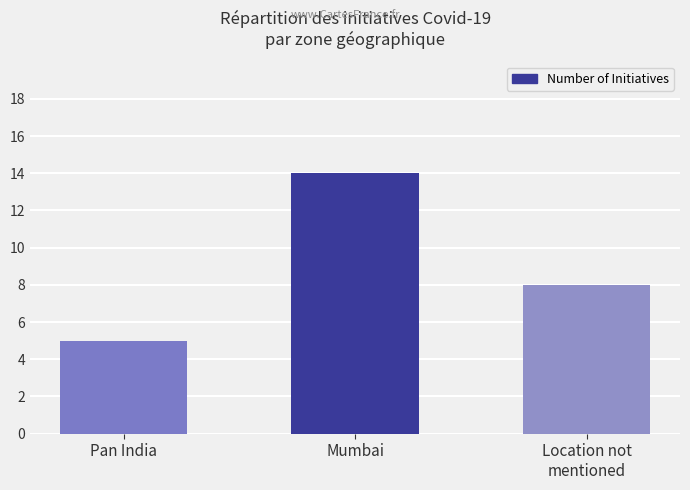

At which category does the chart reach its peak across all series?

Mumbai